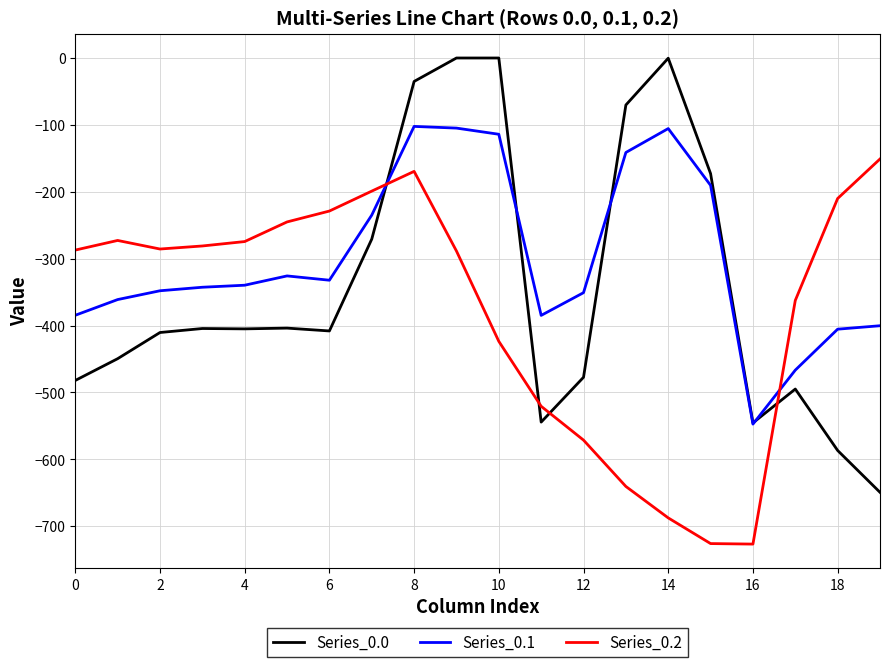

Is this an area chart (filled region under the line)?

No